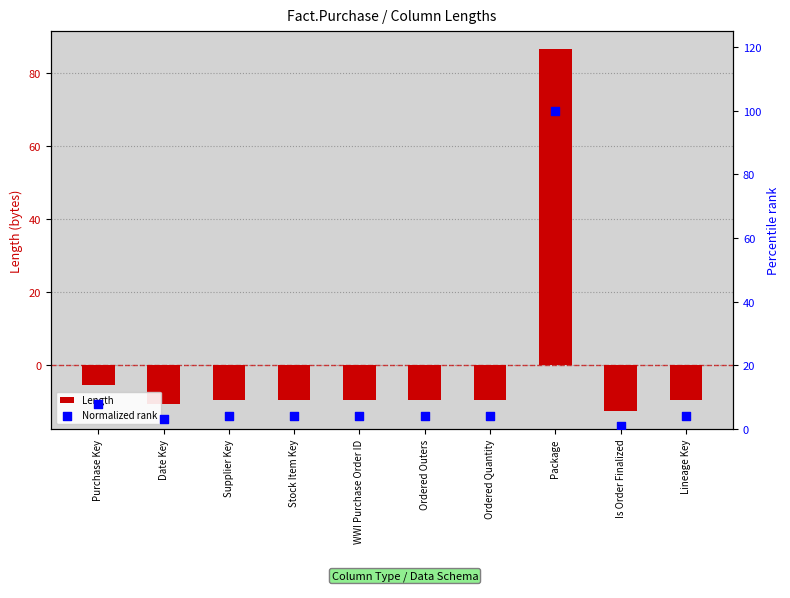

Which series has the largest Y range (max minus min)?

Length